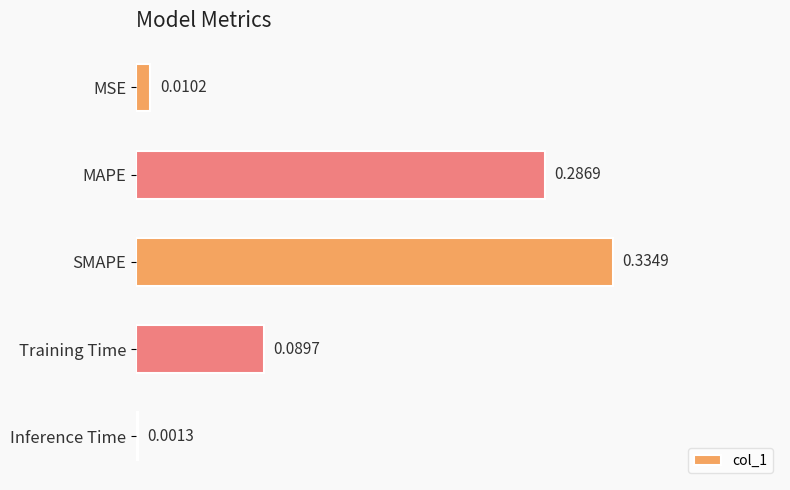

What is the sum of all values?

0.7